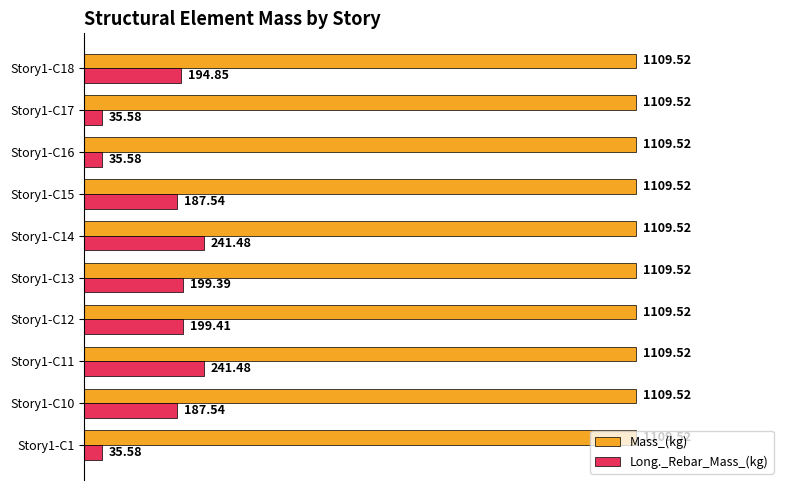

Rank the series by their maximum value, from lowest to highest.

Long._Rebar_Mass_(kg), Mass_(kg)